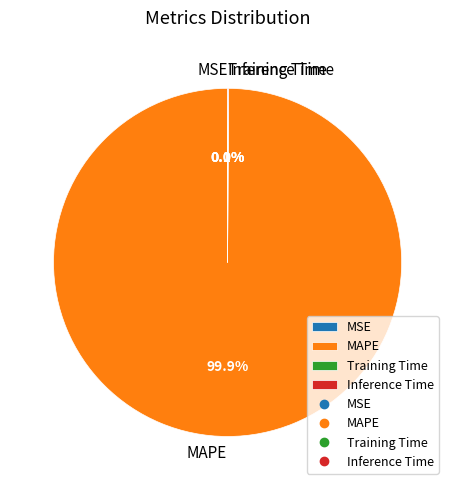

The MAPE slice represents 90% of the pie. True or false?

False